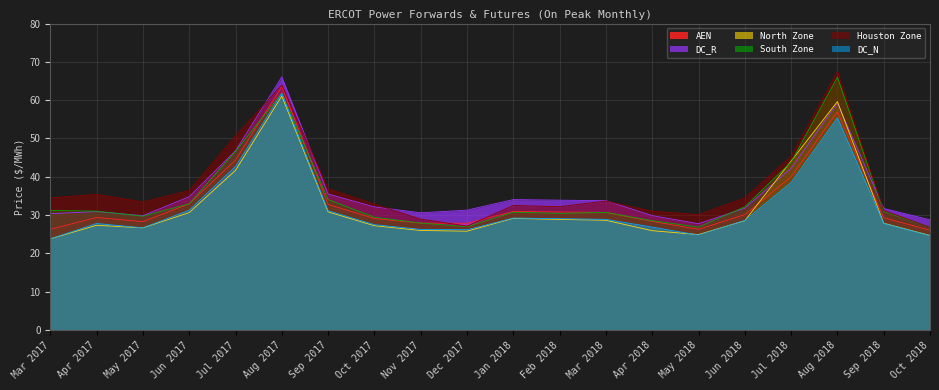

How many data points in North Zone are less than 28?

10